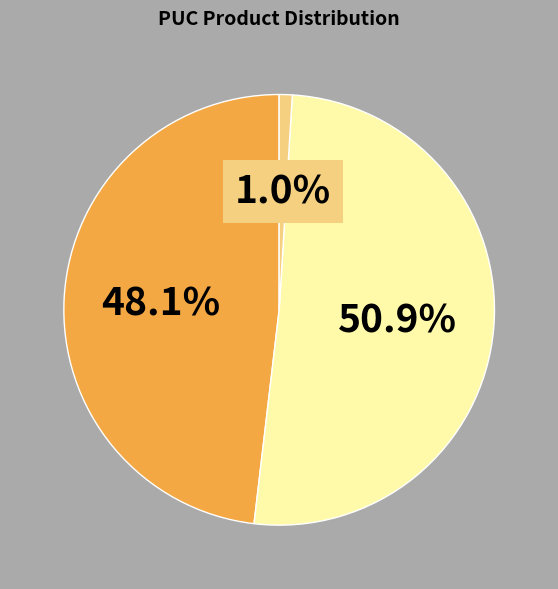

Is there a majority slice in this chart?

Yes